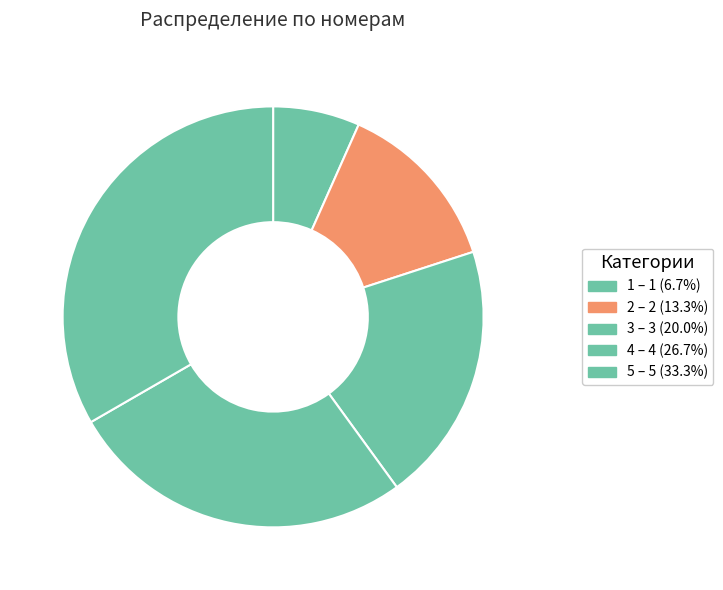

Which slice is the smallest?

1